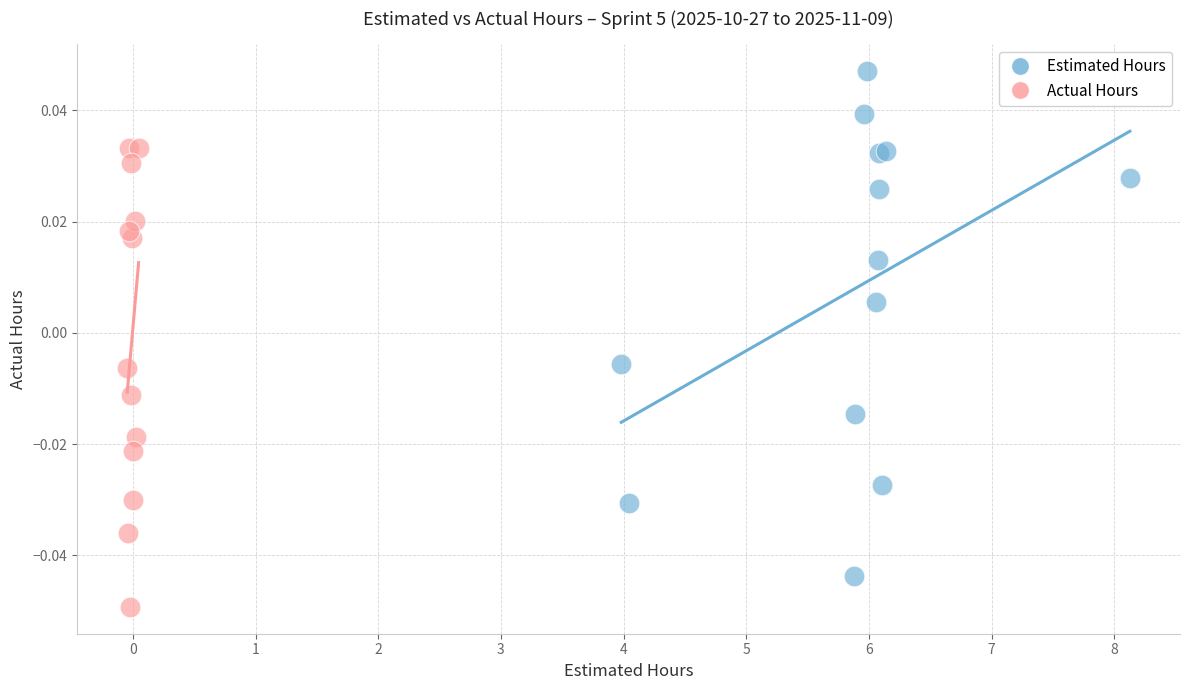

What are all the series names shown in the legend?

Estimated Hours, Actual Hours